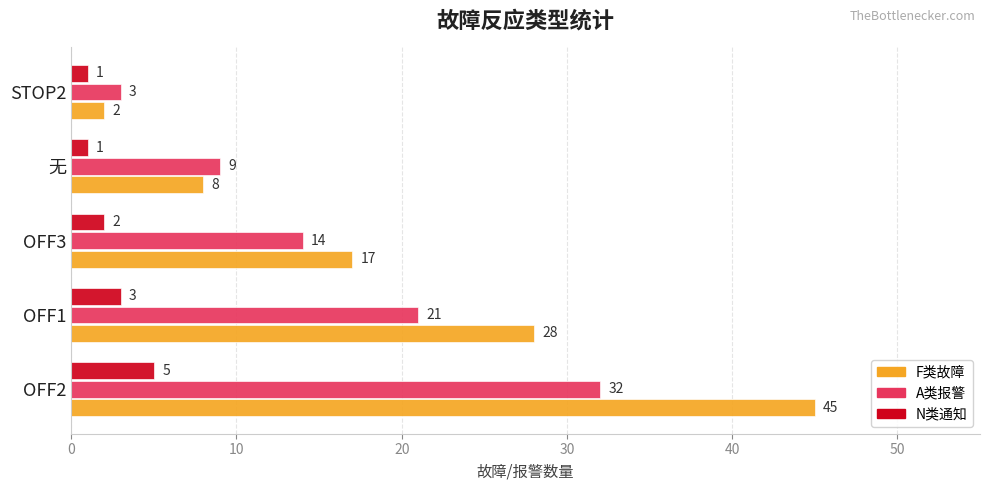

Rank the series by their maximum value, from highest to lowest.

F类故障, A类报警, N类通知